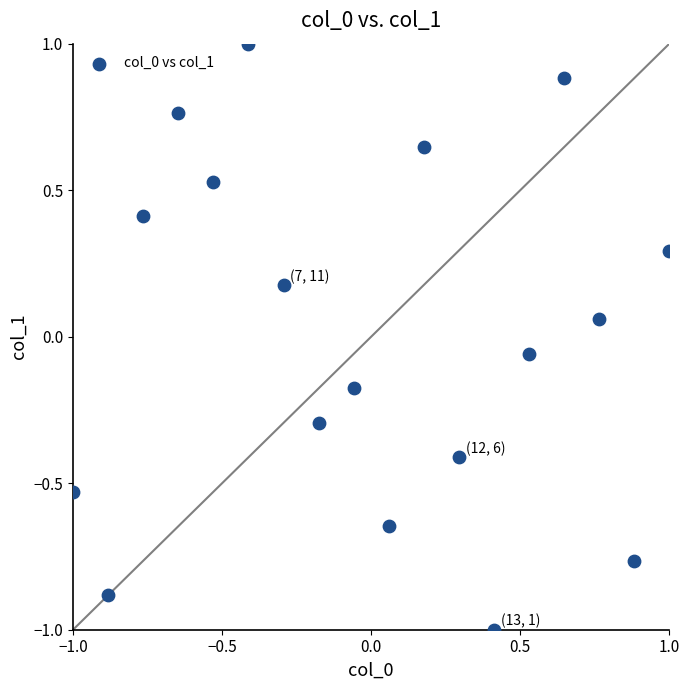

What is the range of X values (max minus min)?

2.0